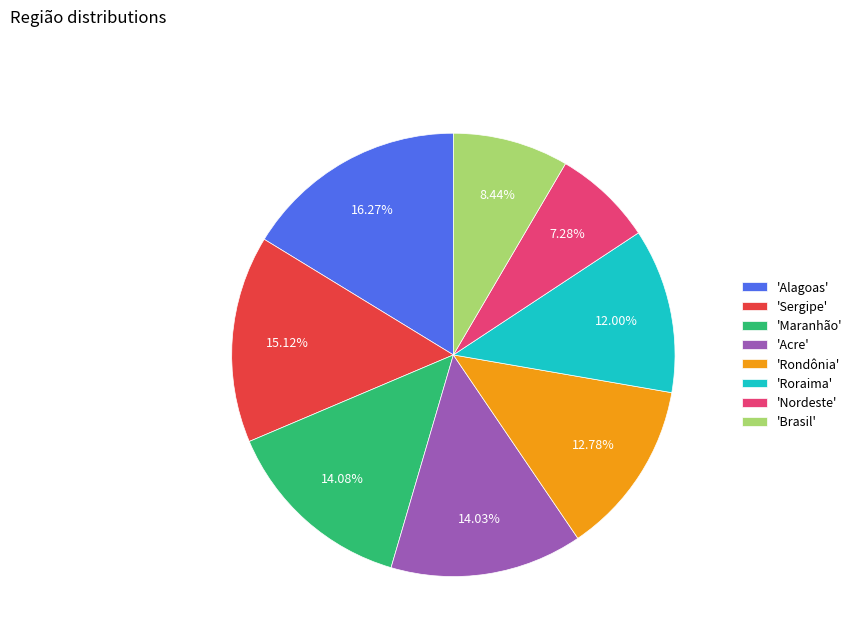

To the nearest percent, what is the average slice percentage?

12%